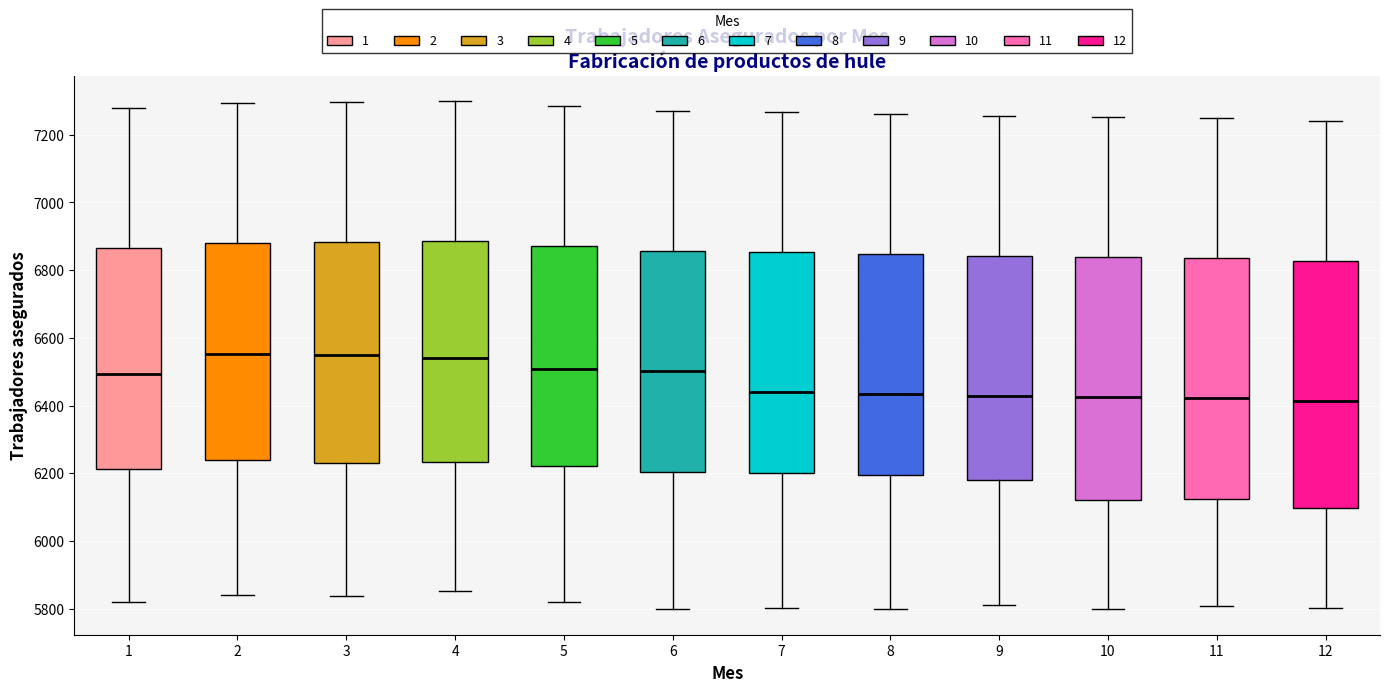

Reading left to right, transcribe this box plot: for each box, give where its median line is, the range the box spans, and where its two whiskers end, as read against the y-axis. The values are not printed on the chart, so give them approximately, as read against the axis.

1: median 6500, box 6220 to 6860, whiskers 5820 to 7280
2: median 6560, box 6240 to 6880, whiskers 5840 to 7300
3: median 6540, box 6240 to 6880, whiskers 5840 to 7300
4: median 6540, box 6240 to 6880, whiskers 5860 to 7300
5: median 6500, box 6220 to 6880, whiskers 5820 to 7280
6: median 6500, box 6200 to 6860, whiskers 5800 to 7260
7: median 6440, box 6200 to 6860, whiskers 5800 to 7260
8: median 6440, box 6200 to 6840, whiskers 5800 to 7260
9: median 6420, box 6180 to 6840, whiskers 5820 to 7260
10: median 6420, box 6120 to 6840, whiskers 5800 to 7260
11: median 6420, box 6120 to 6840, whiskers 5800 to 7240
12: median 6420, box 6100 to 6820, whiskers 5800 to 7240